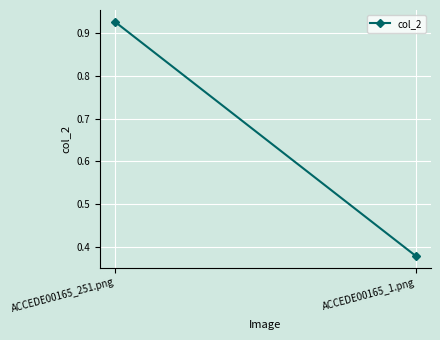

Rank the categories by value from lowest to highest.

ACCEDE00165_1.png, ACCEDE00165_251.png